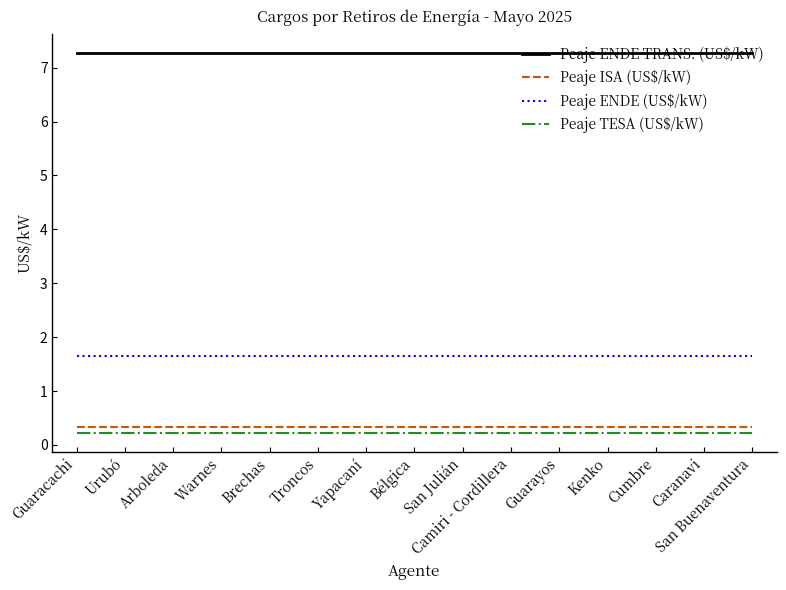

What position from the right is Arboleda?

13